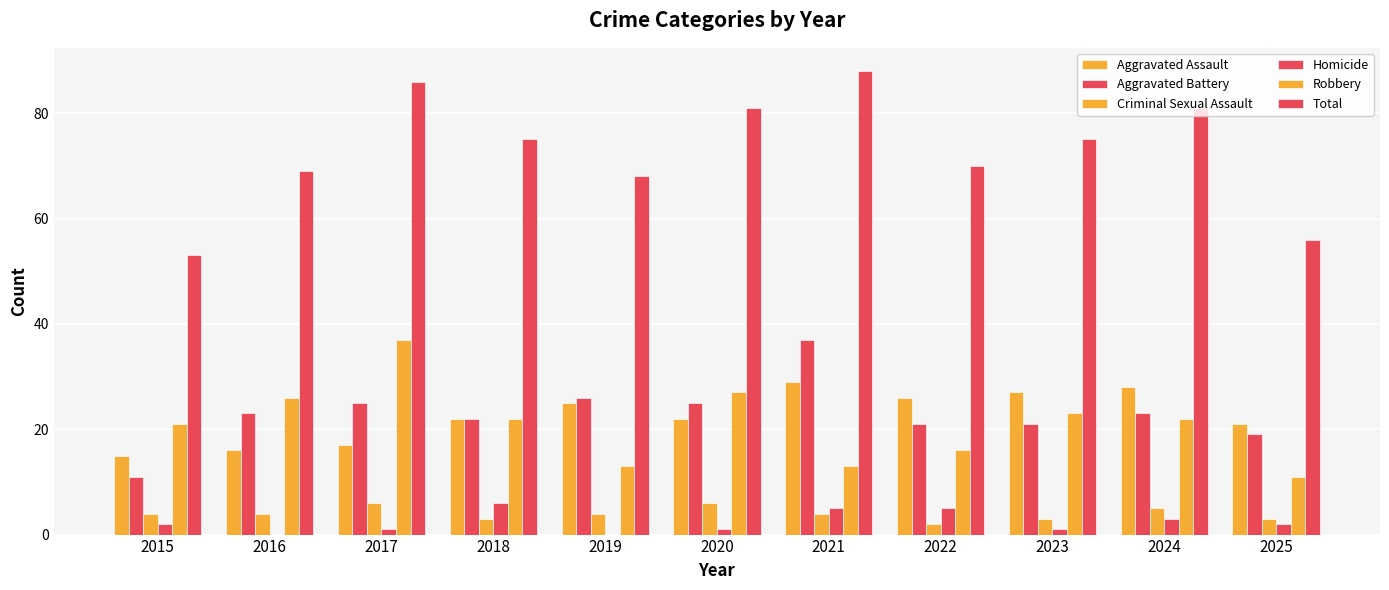

How many distinct data groups are displayed?

6